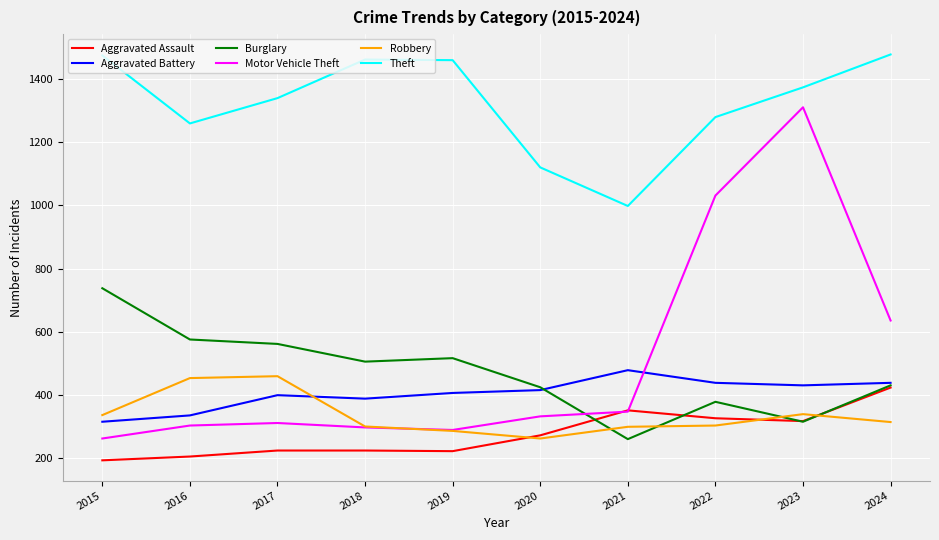

What is the average value of the Aggravated Assault series?

277